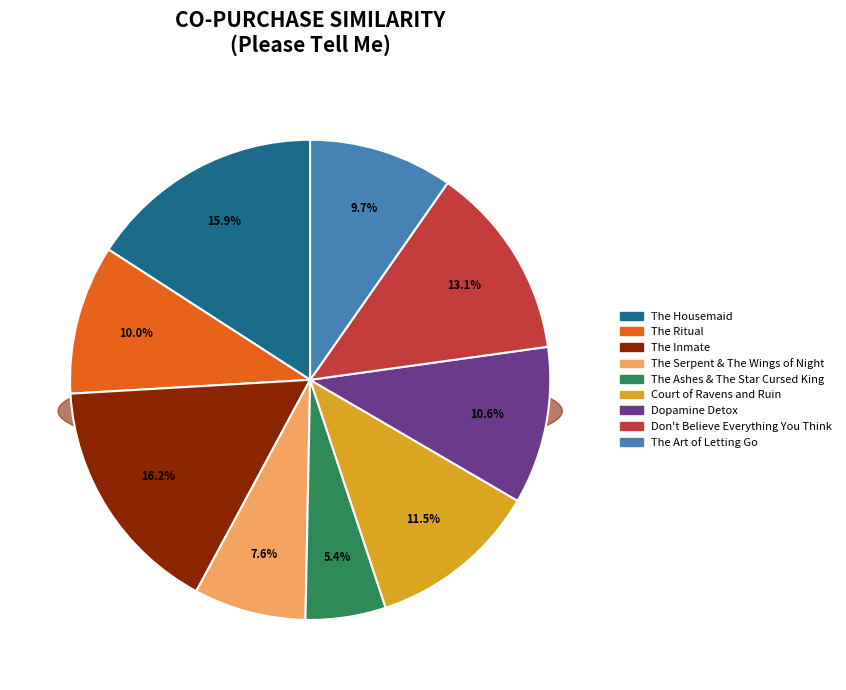

Which slice is the smallest?

The Ashes & The Star Cursed King